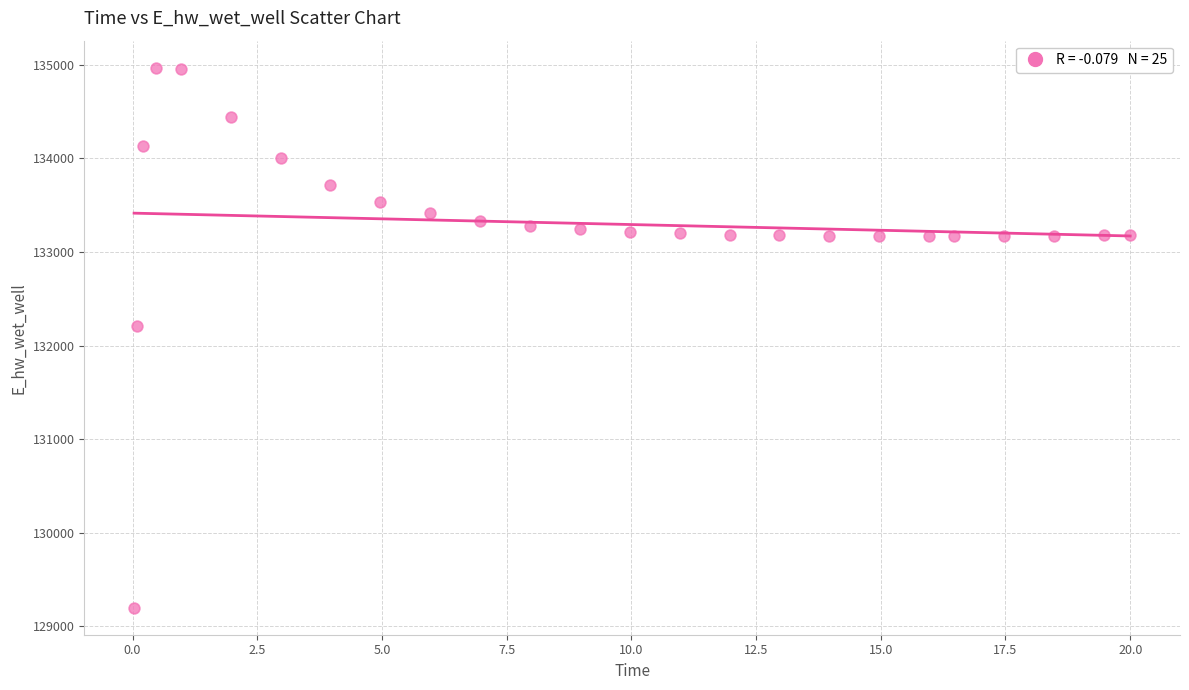

What is the range of X values (max minus min)?

20.0